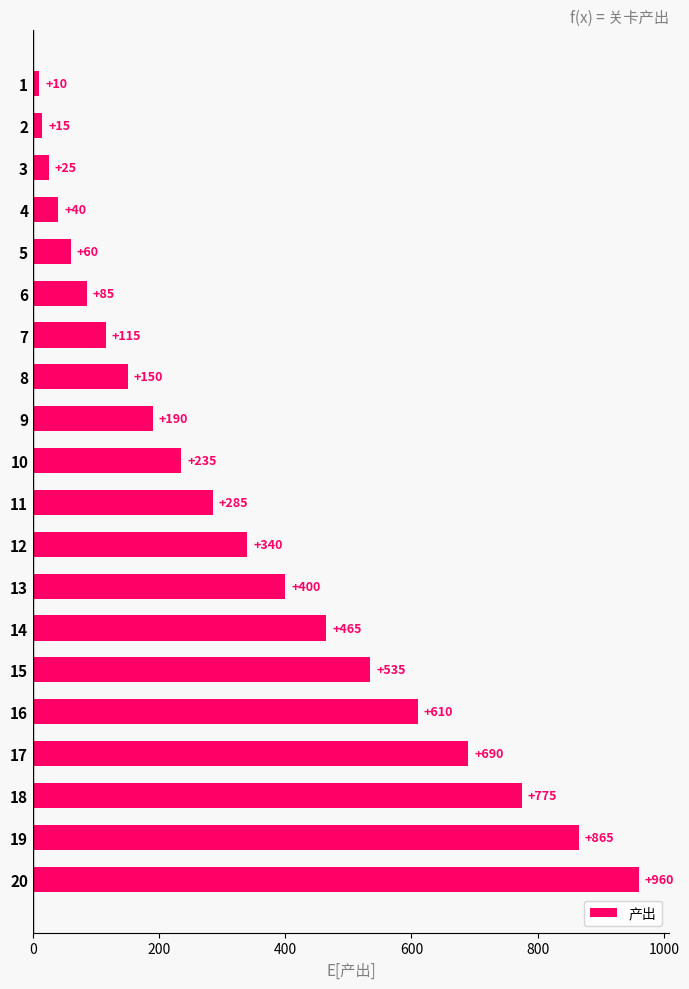

What is the value of the 11th bar from the top?

285